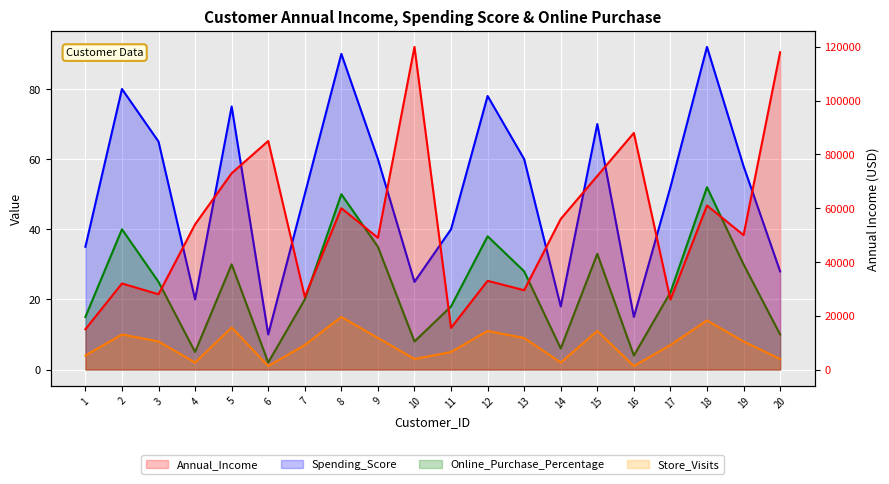

Count the number of data series in this chart.

4